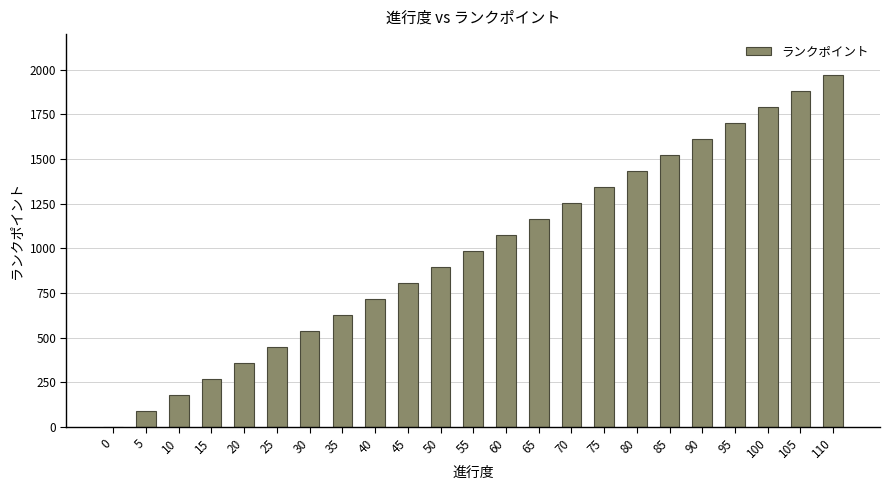

What is the maximum value shown in the chart?

1971